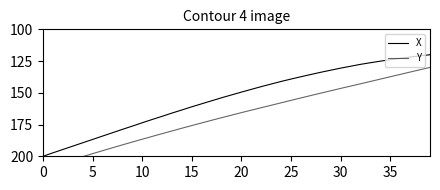

True or false: Y and X intersect in this chart.

False